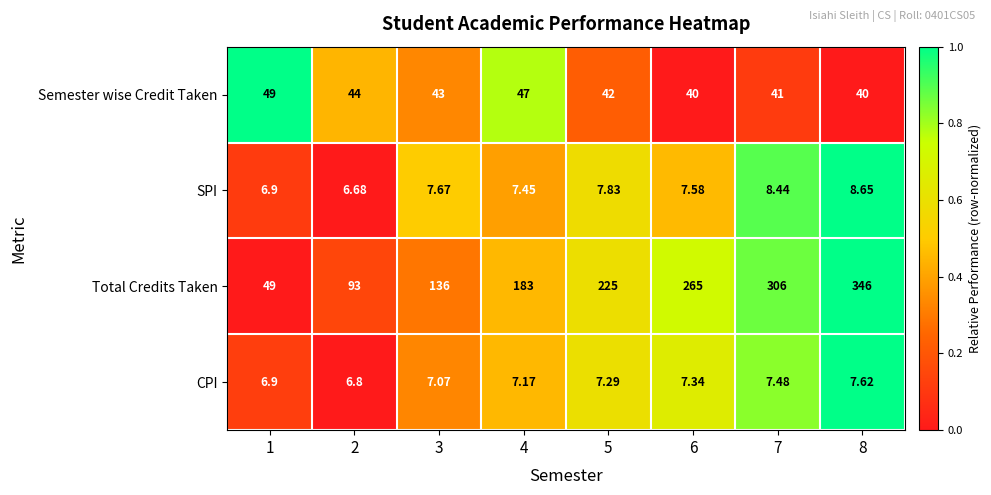

Between 3 and 8, which series saw the biggest shift?

Total Credits Taken